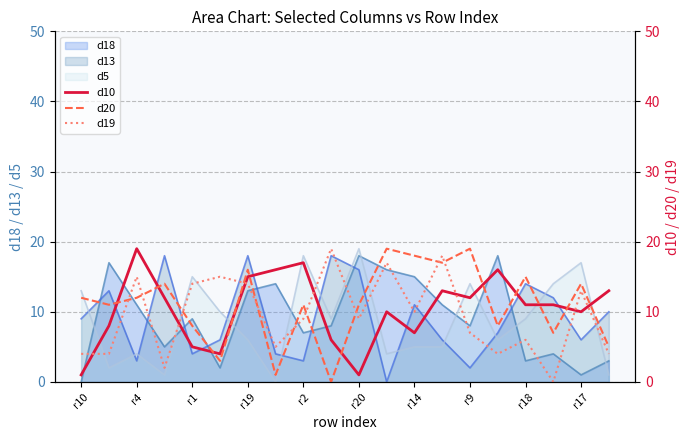

After their last crossing, which series has the higher values: d5 or d18?

d18